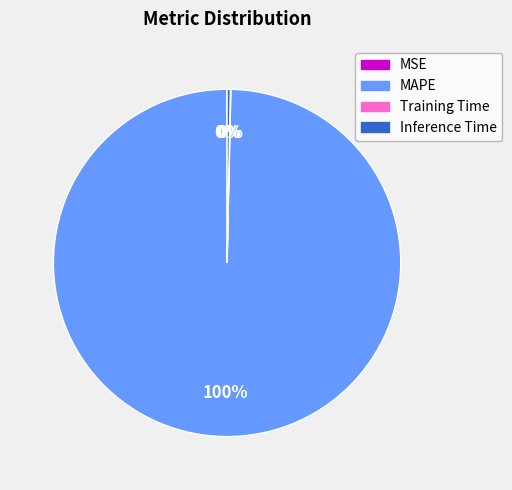

To the nearest percent, what is the difference between the largest and smallest slice percentages?

100%